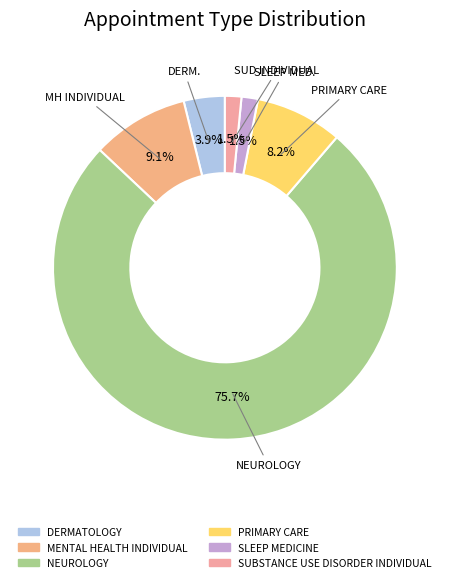

Is the sum of NEUROLOGY and SLEEP MEDICINE greater than half?

Yes